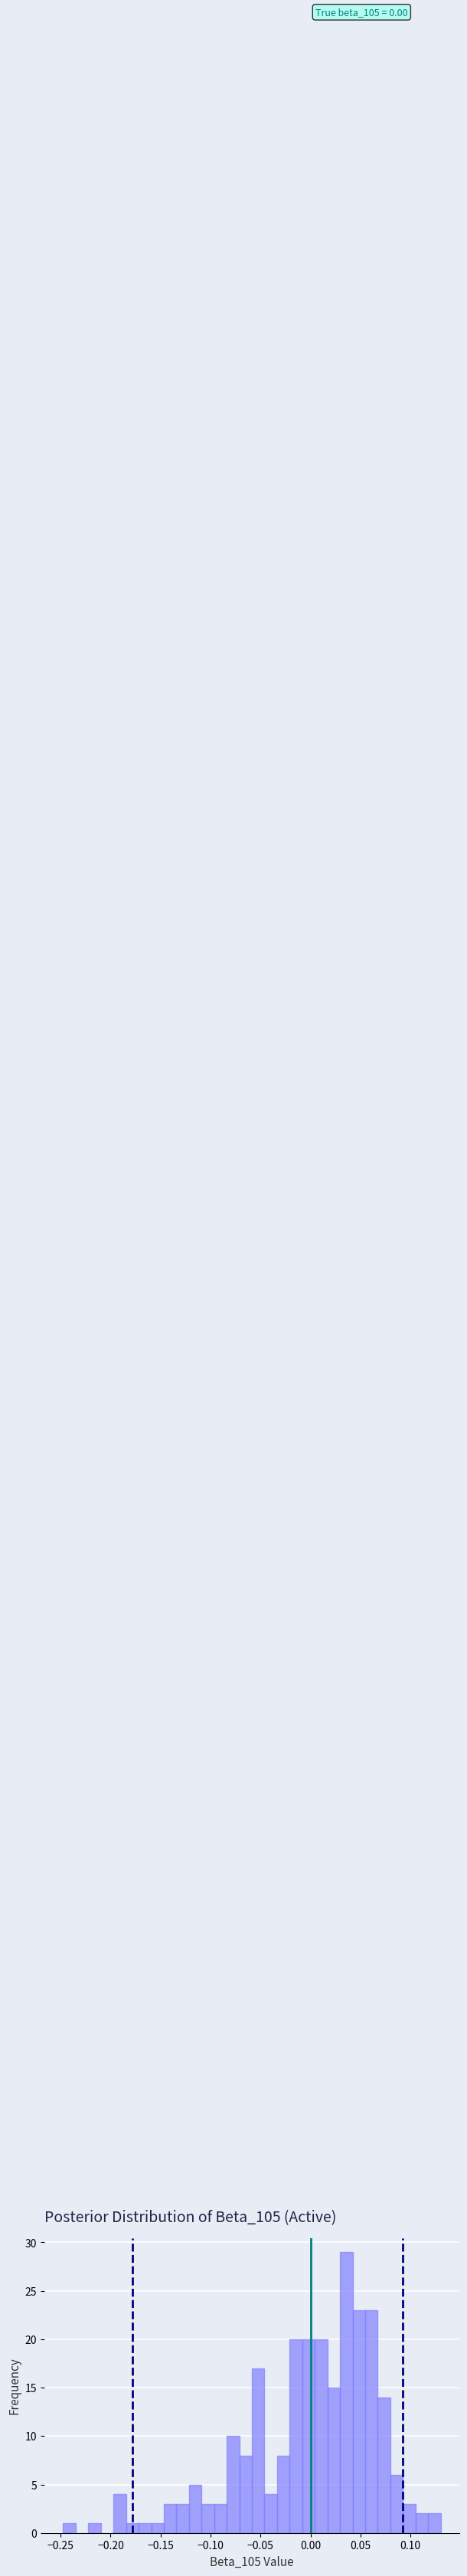

Read against the x-axis, roughly where is the centre of the tallest bar?

0.035